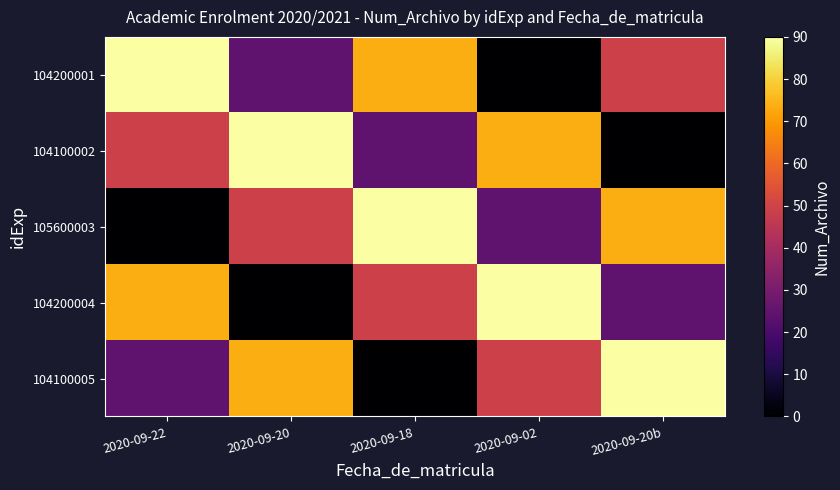

At 2020-09-20, list the series in order from largest to smallest.

104100002, 104100005, 105600003, 104200001, 104200004